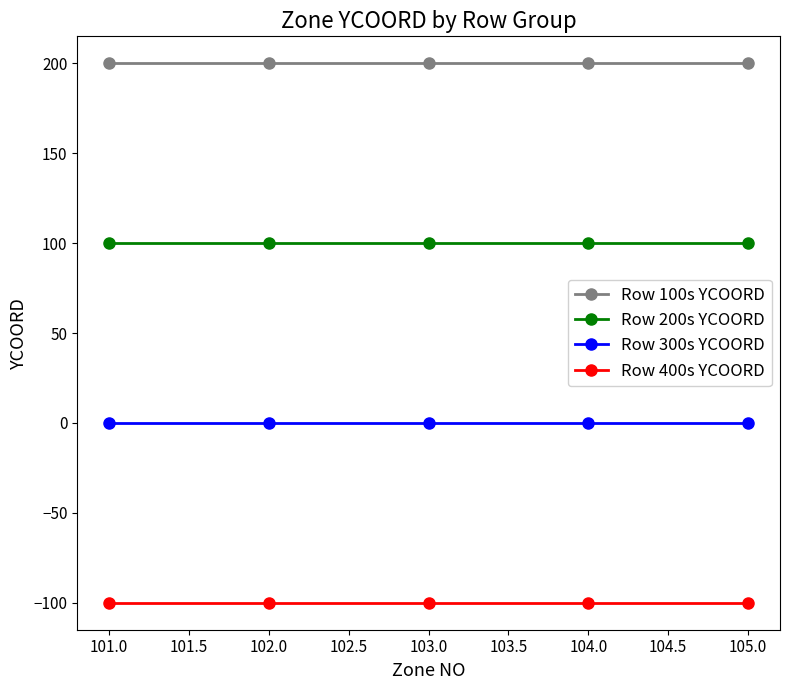

True or false: Row 300s YCOORD has more than 2 points higher than both neighbors.

False